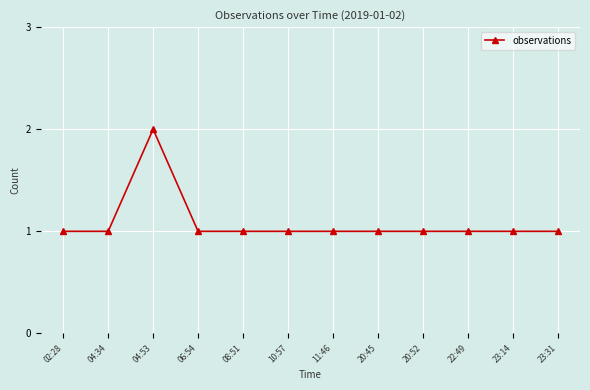

What is the sum of all values?

13